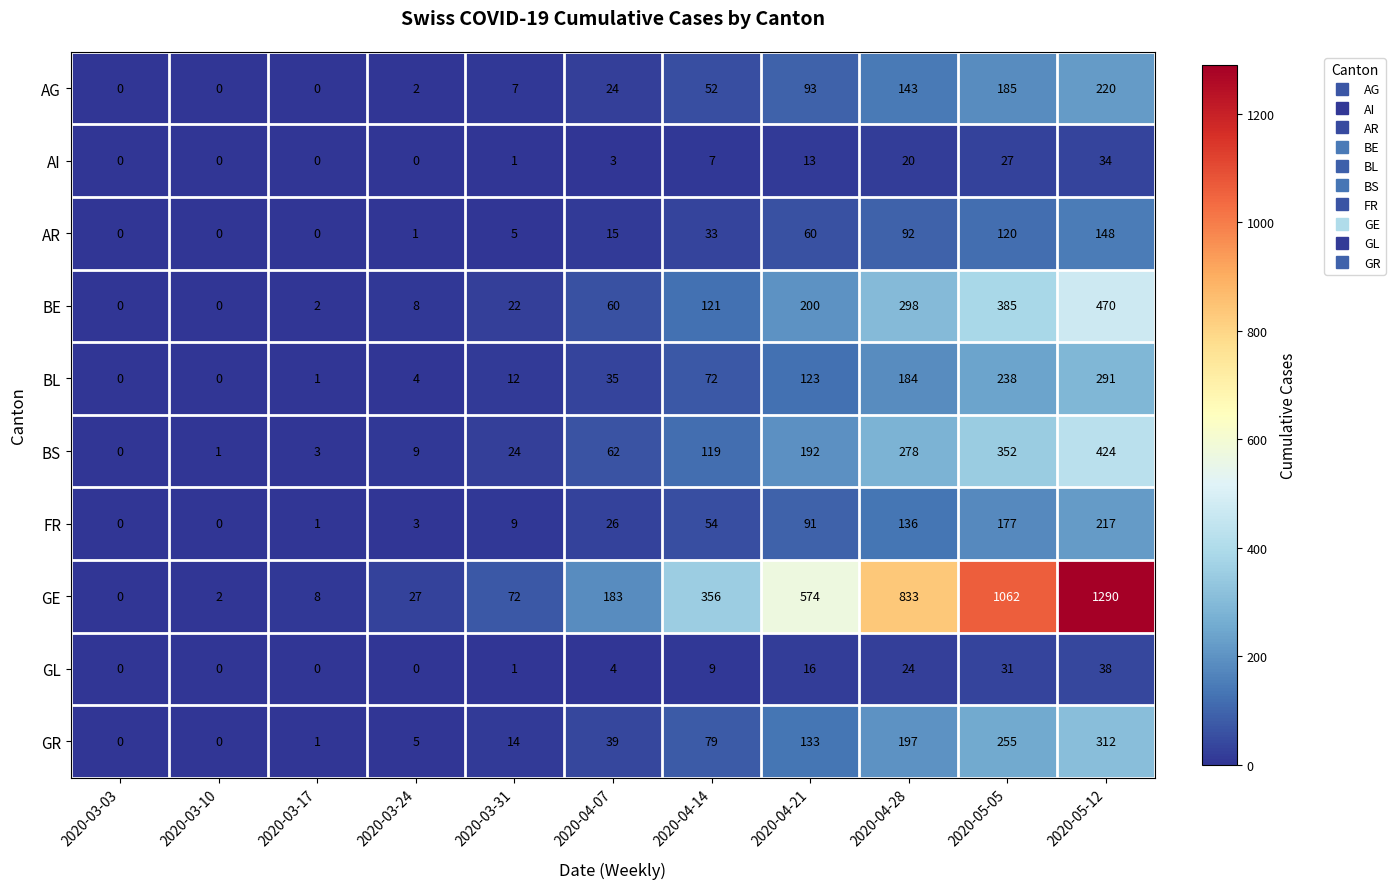

How many distinct data groups are displayed?

10